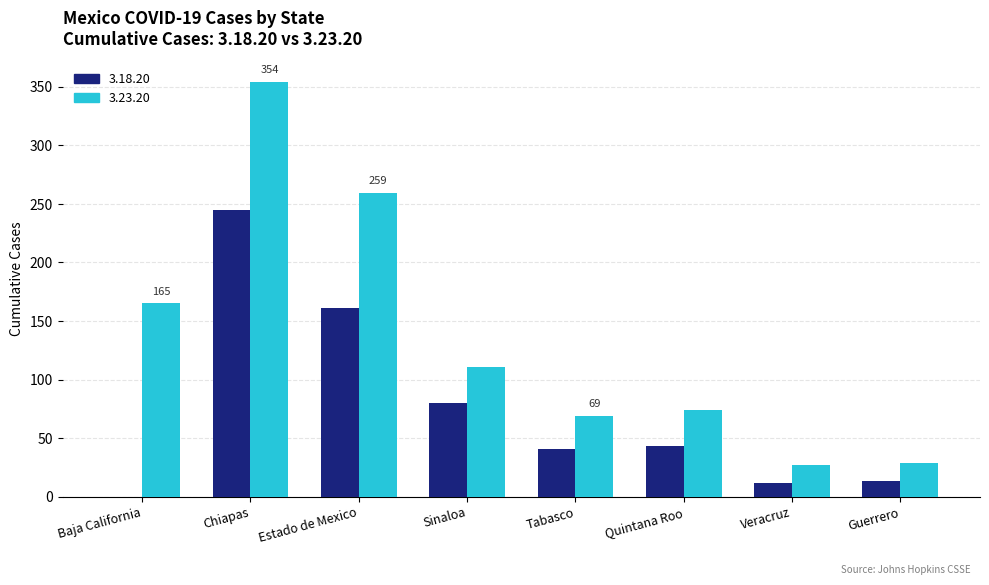

What is the total value across all series at Sinaloa?

191